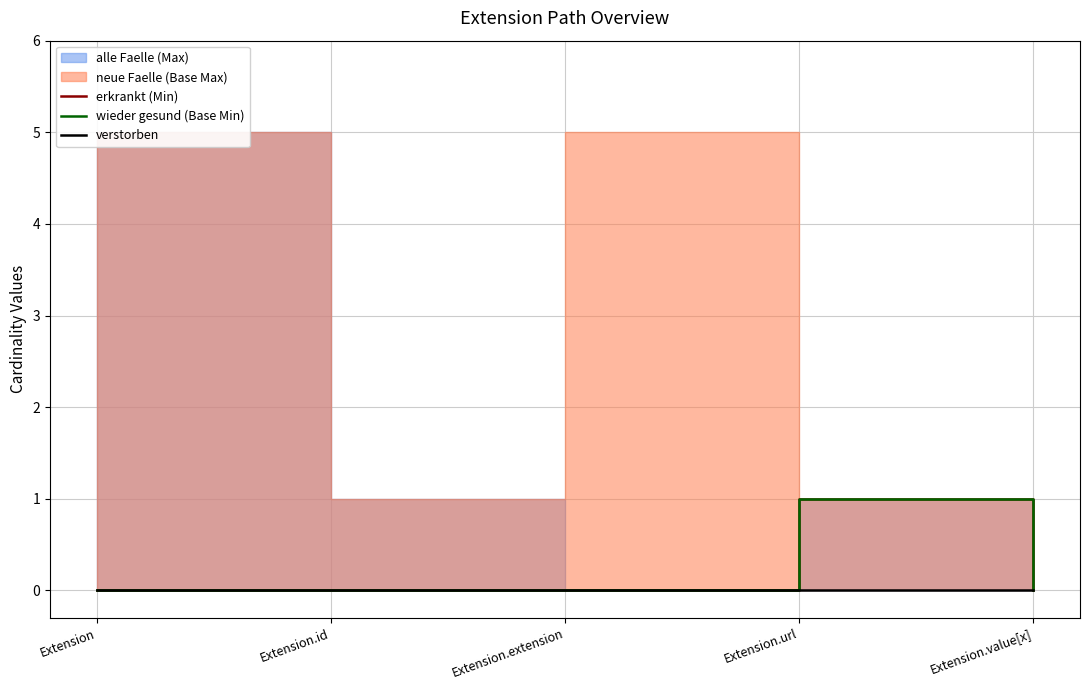

What is the difference between the maximum and minimum values in the erkrankt (Min) series?

1